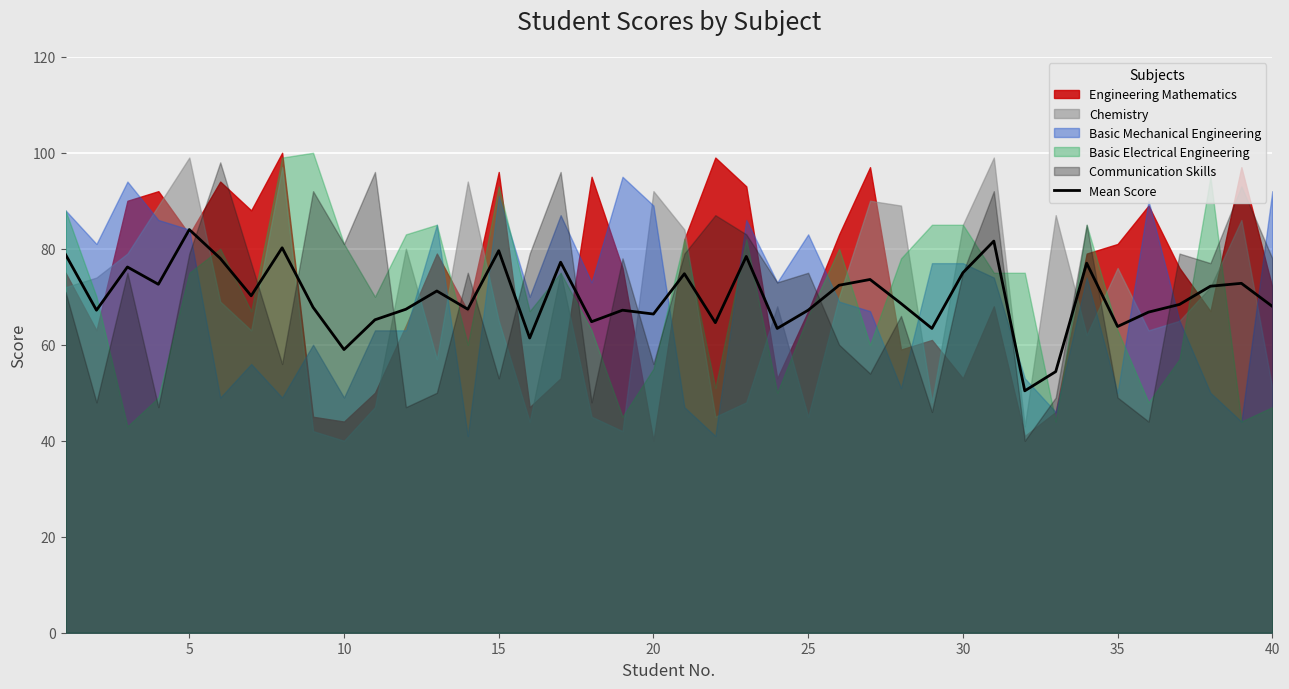

At which label does Mean Score reach its peak?

5